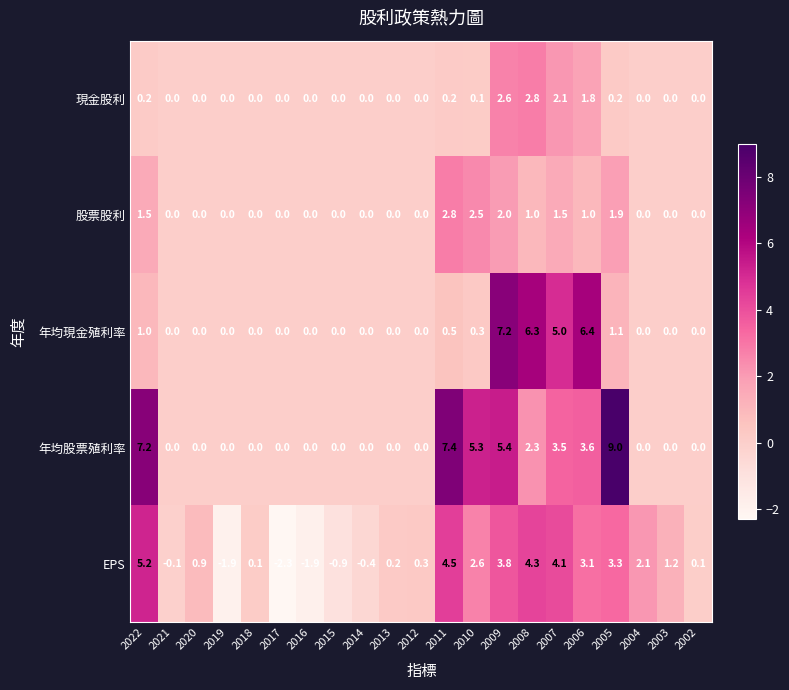

What is the average value of the 現金股利 series?

0.5